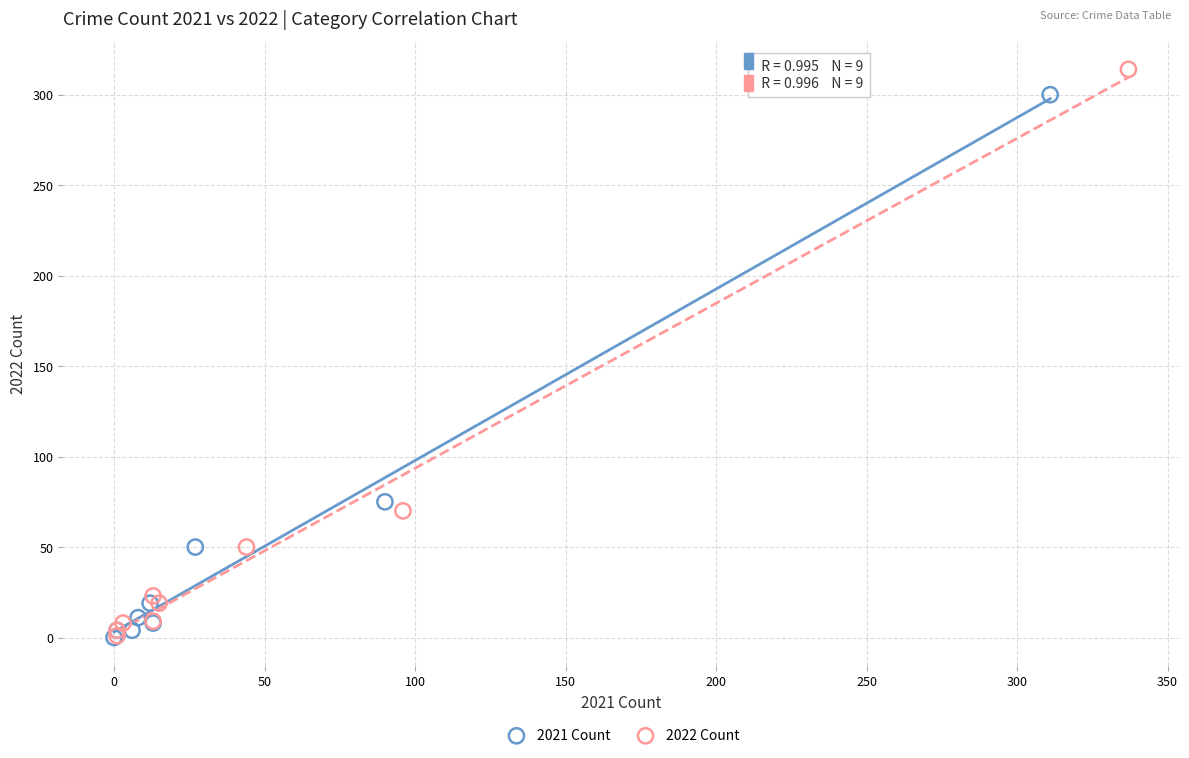

Which series has the widest spread of Y values?

2022 Count